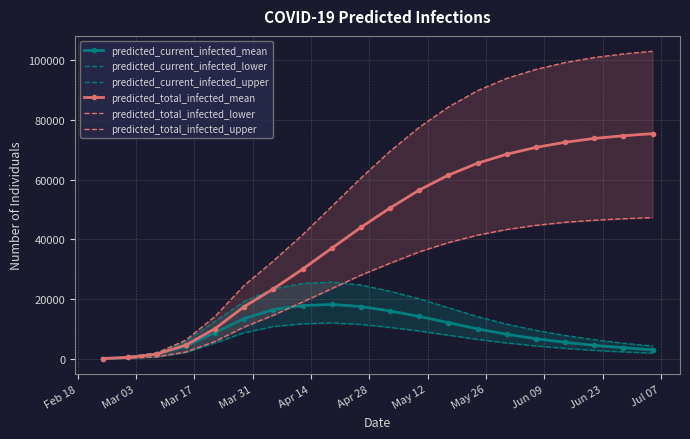

True or false: predicted_total_infected_upper and predicted_current_infected_upper cross at least once.

False